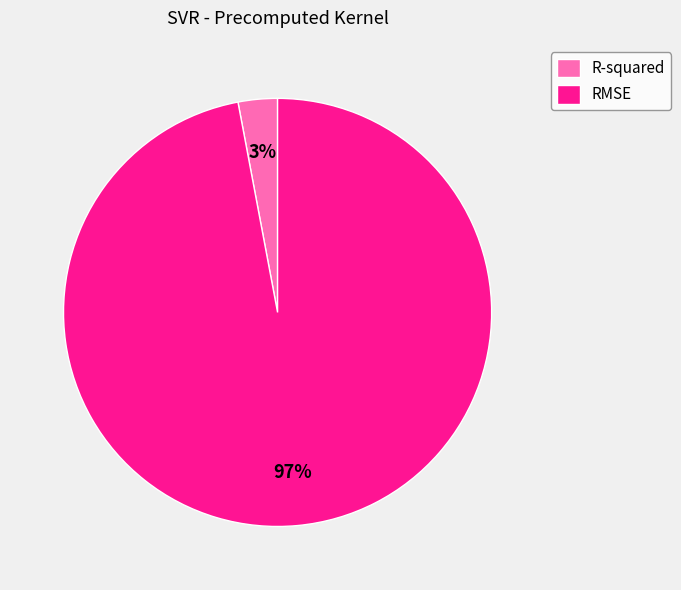

Do RMSE and R-squared together represent more than half of the pie?

Yes